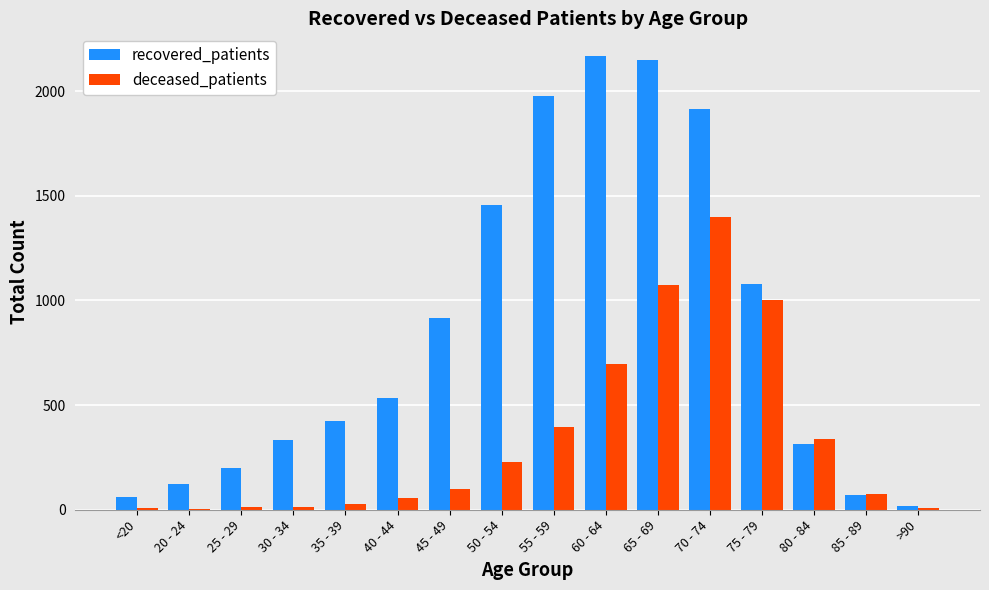

The recovered_patients series shows 1631 at 75 - 79. True or false?

False